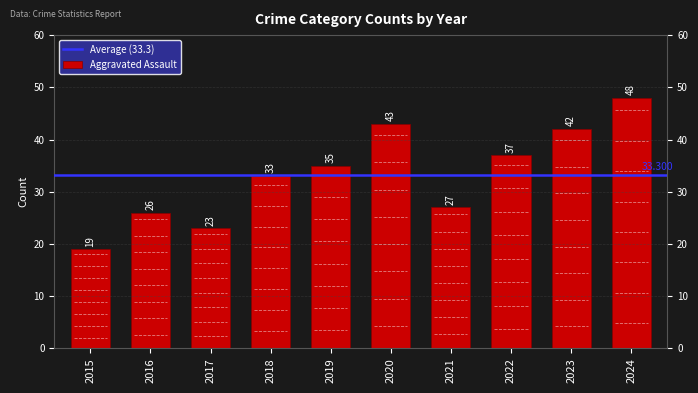

How many values in the Aggravated Assault series are below 35?

5